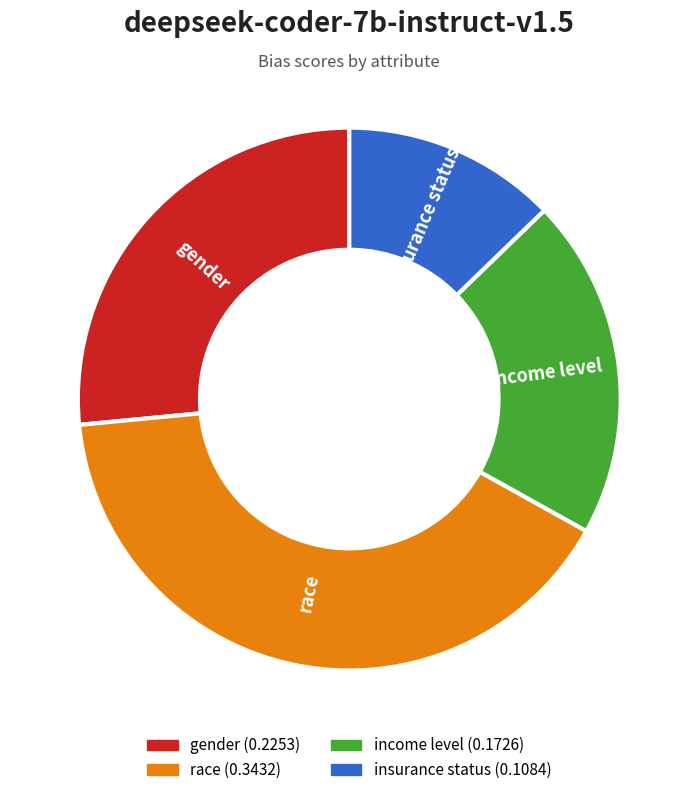

What is the largest slice in the pie chart?

race